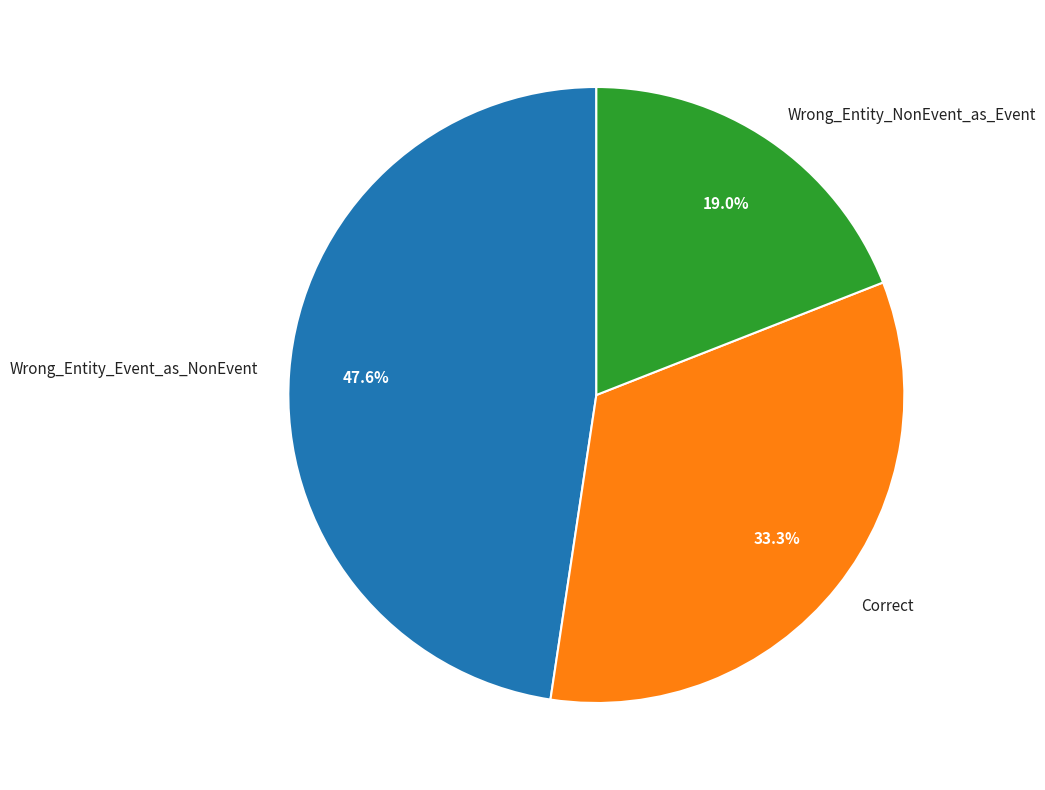

What percentage is the Correct slice, to the nearest percent?

33%